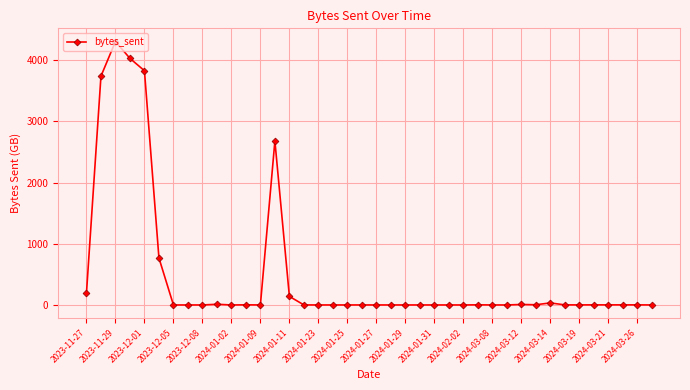

What is the average value?

494.0